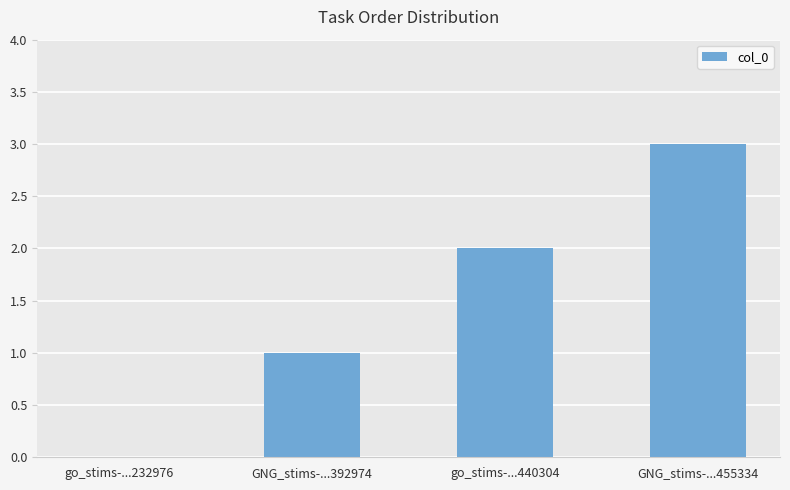

What is the change in value from go_stims-...232976 to go_stims-...440304?

+2